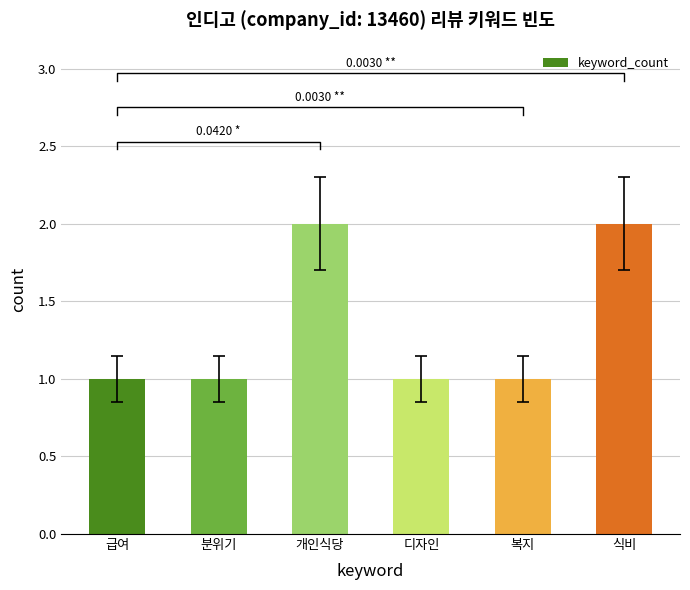

True or false: the data shows 2 at 디자인.

False